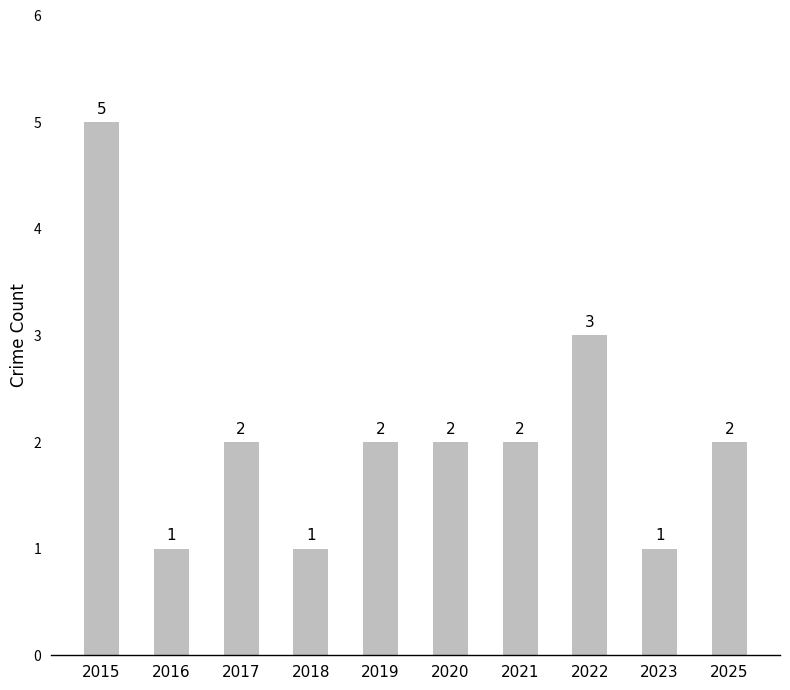

How many values are between 1 and 2?

8